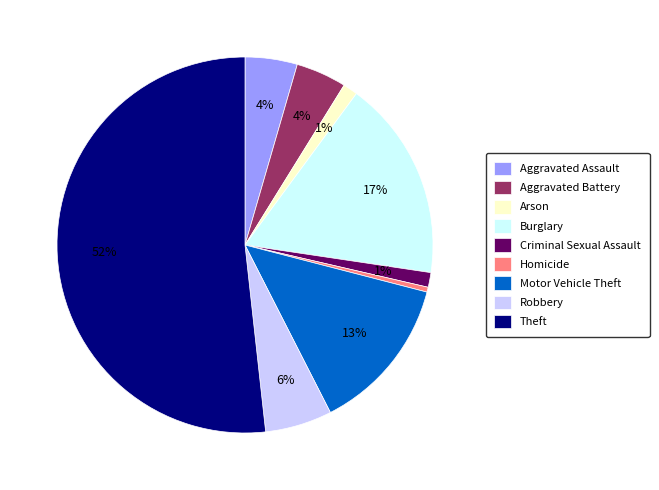

Combined, do Aggravated Battery and Theft account for over 50%?

Yes